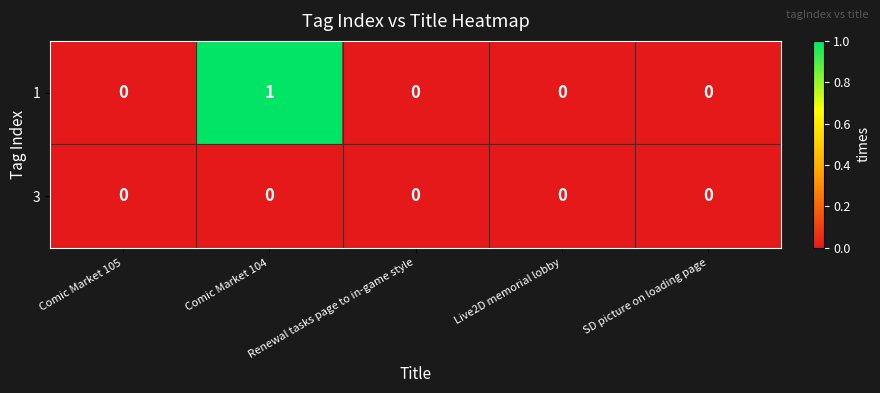

At which category is the sum across all series the highest?

Comic Market 104